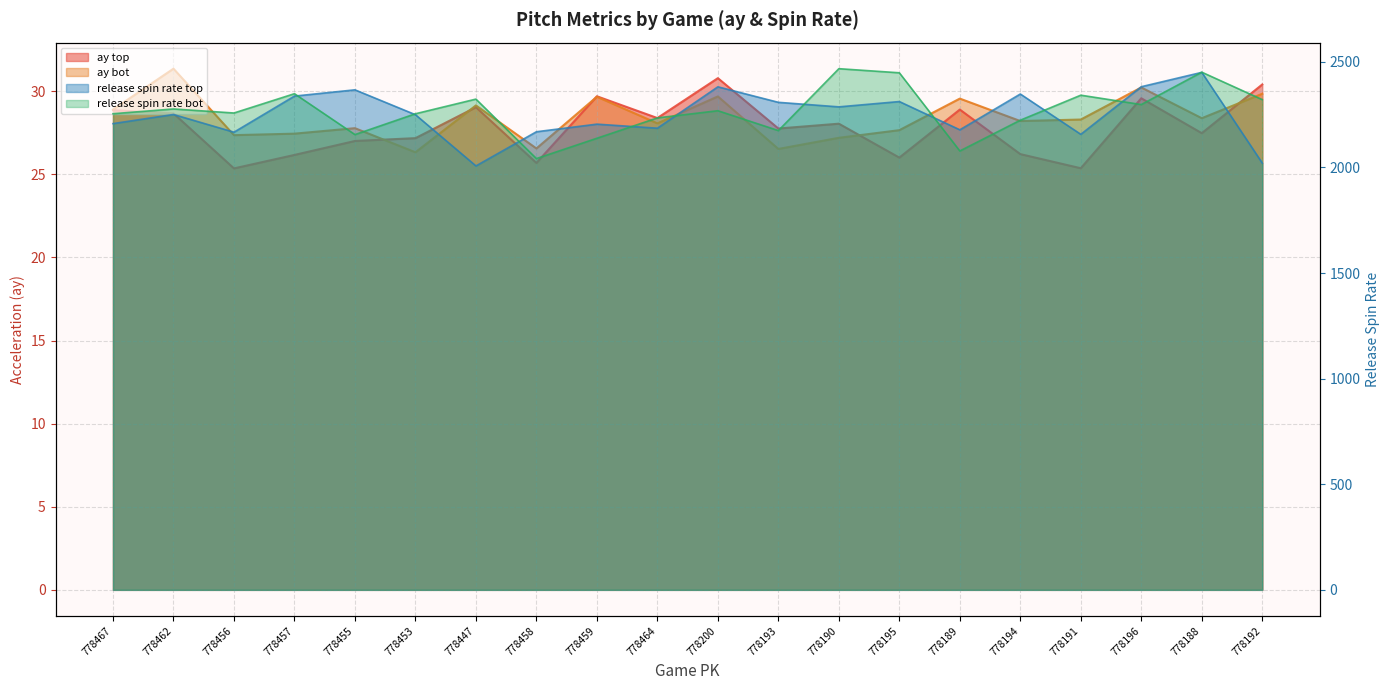

What are all the series names shown in the legend?

ay_top, ay_bot, release_spin_rate_top, release_spin_rate_bot